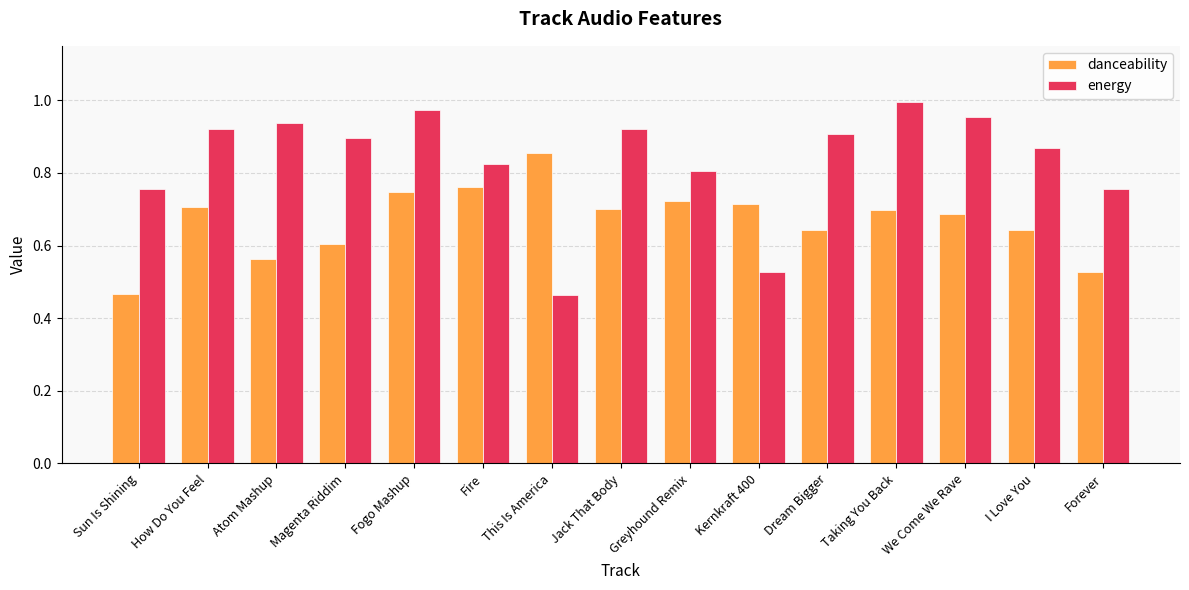

Which series has the largest total across all categories?

energy